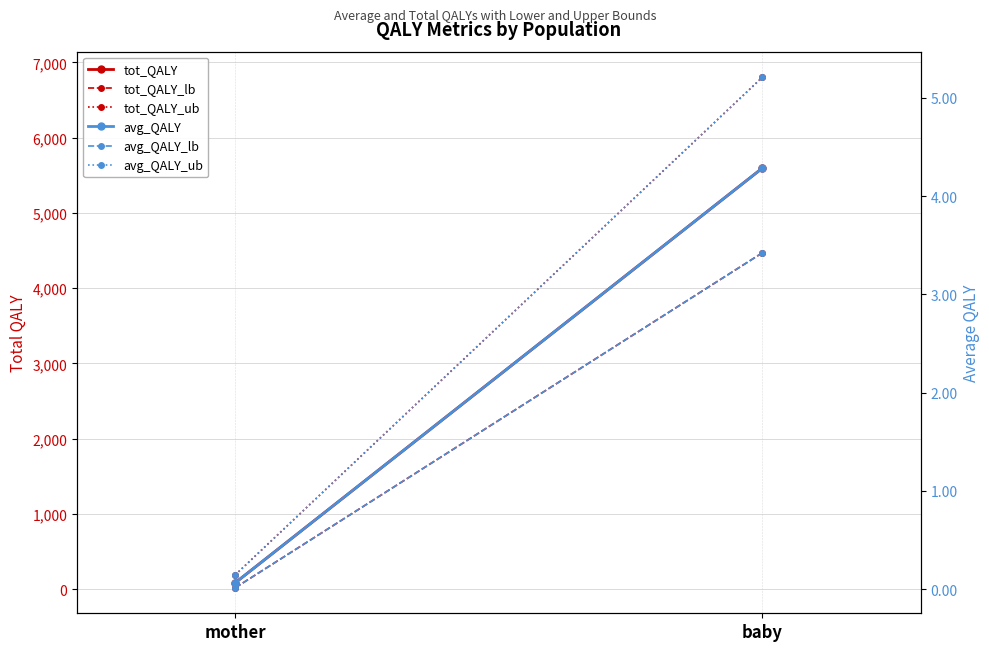

Is it true that avg_QALY_lb equals 0.0 at mother?

True